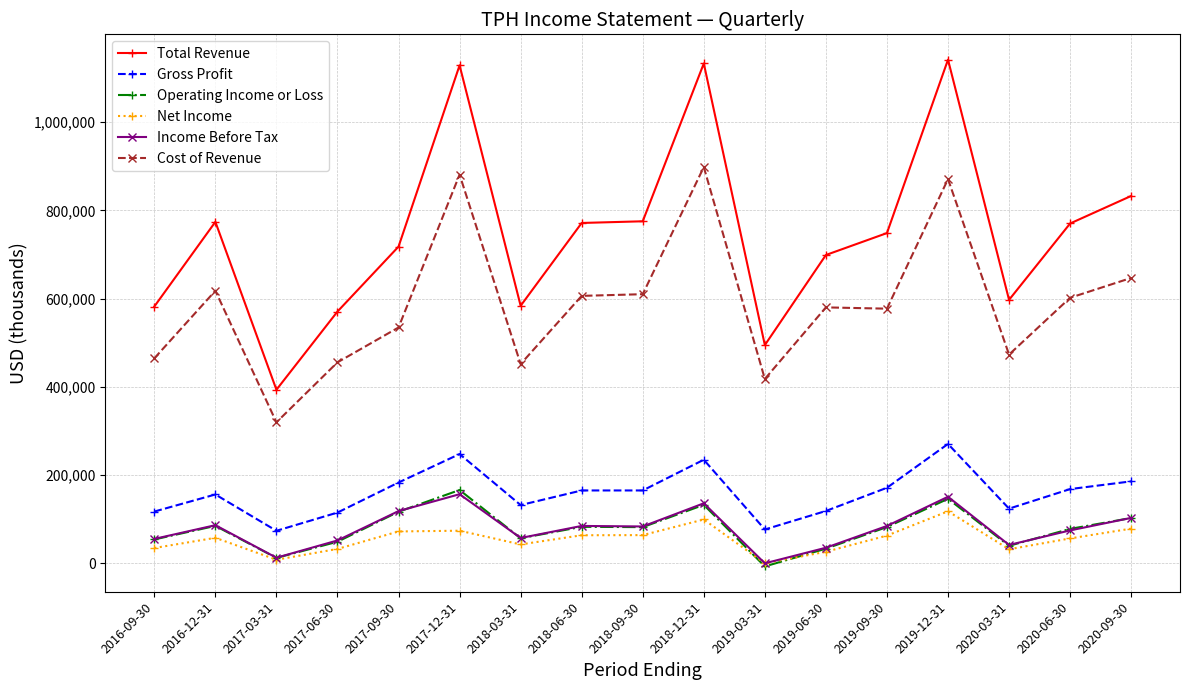

True or false: Total Revenue and Cost of Revenue cross at least once.

False